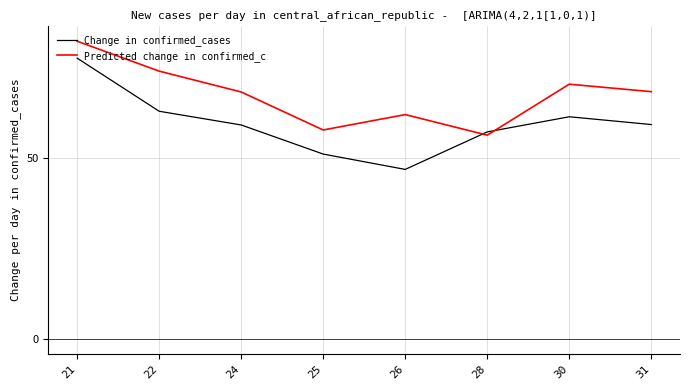

What are all the series names shown in the legend?

Change in confirmed_cases, Predicted change in confirmed_c